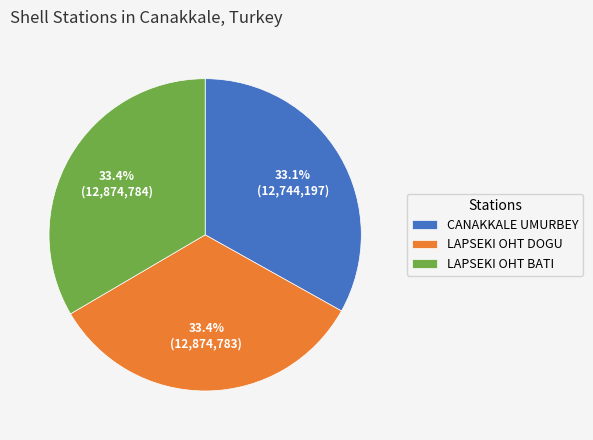

What percentage do CANAKKALE UMURBEY and LAPSEKI OHT DOGU together represent?

66.6%